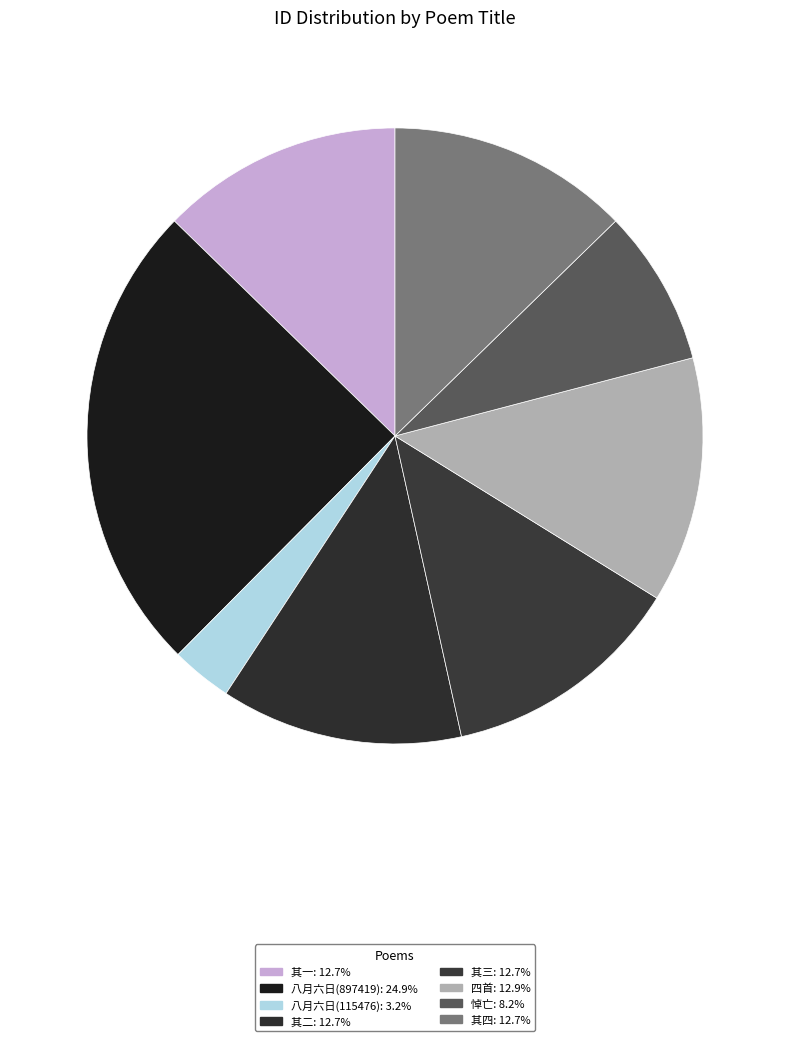

Which slice is the smallest?

八月六日西风极凉如十月间晨起偶题 (115476)